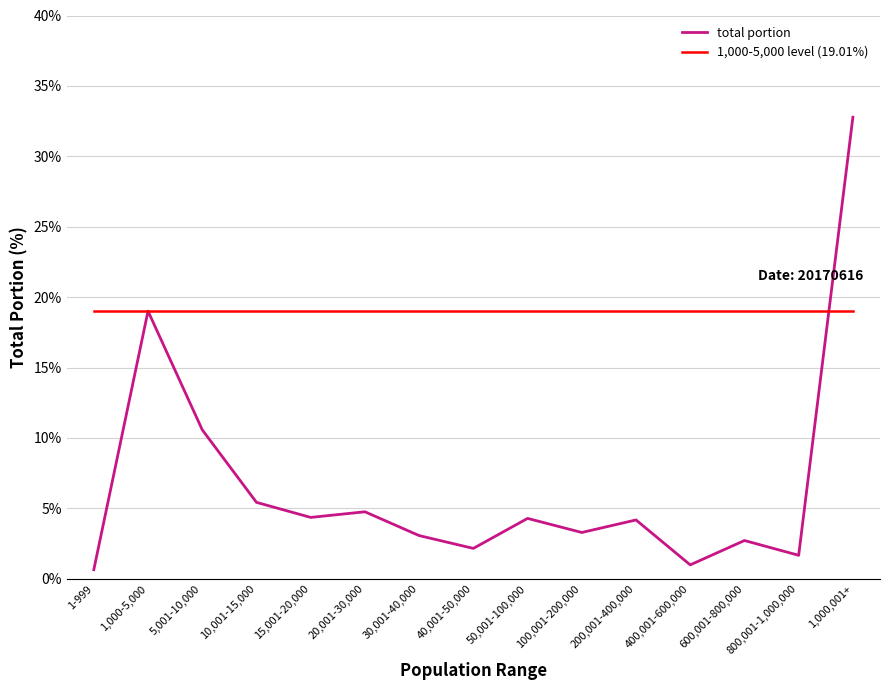

Does the chart have visible grid lines?

Yes